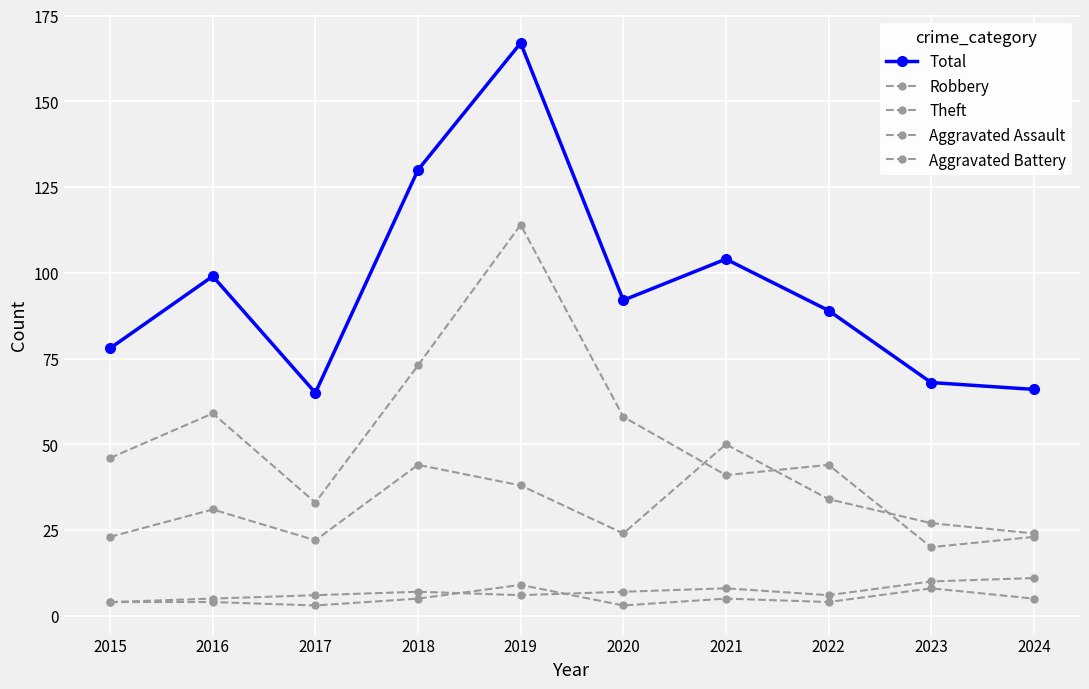

What is the difference between the maximum and minimum values in the Robbery series?

28